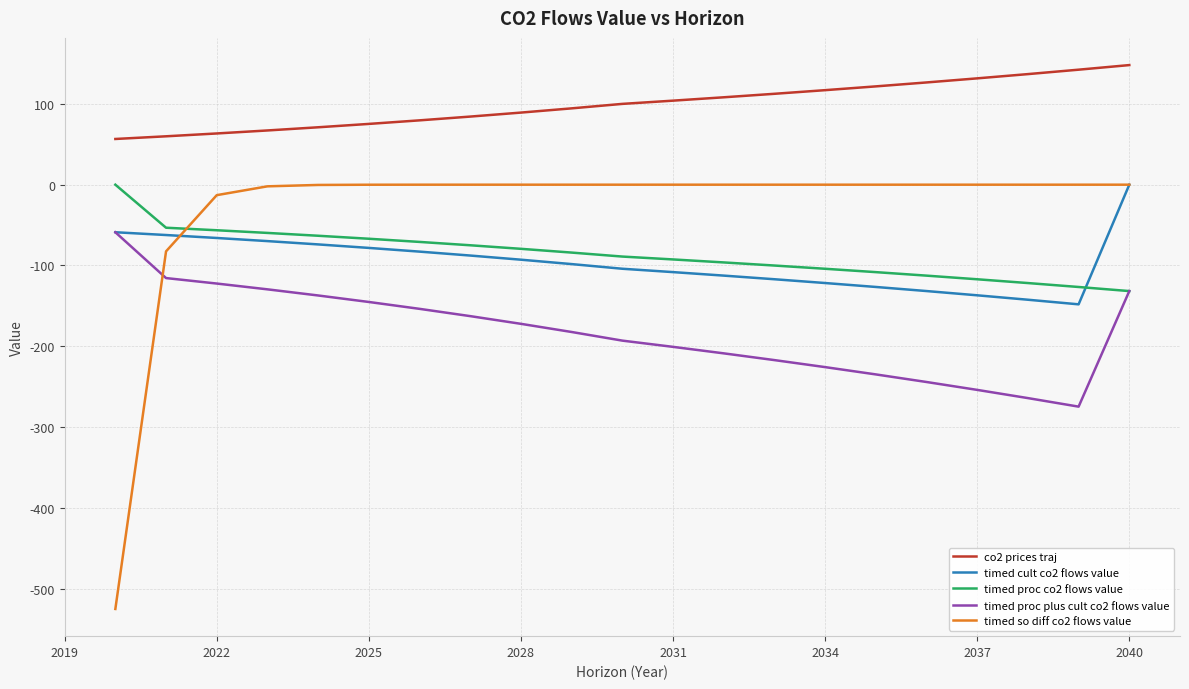

Which series has the largest range (max minus min)?

timed so diff co2 flows value